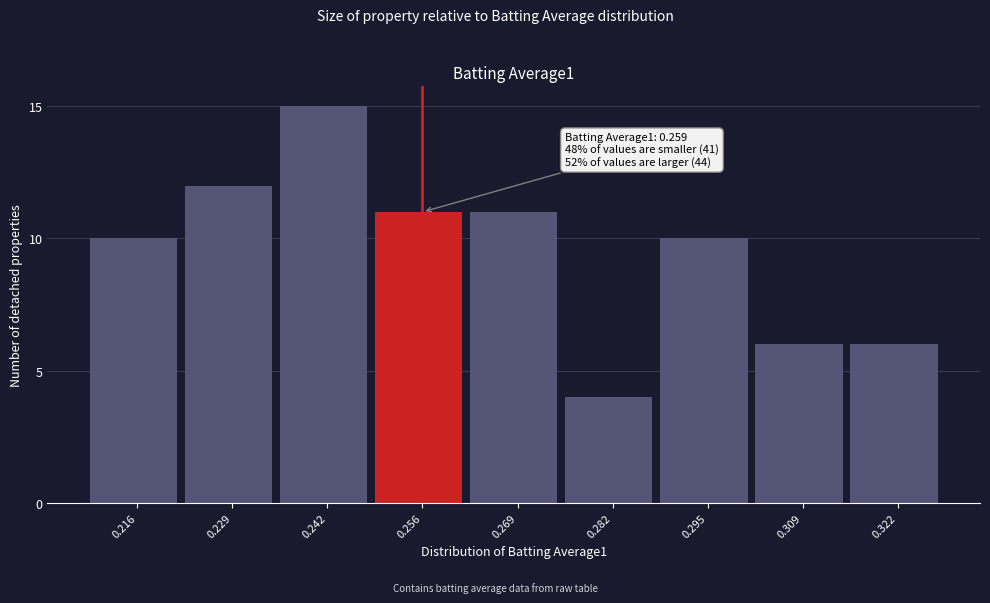

Reading left to right, what are all the values shown in this chart?

10	12	15	11	11	4	10	6	6